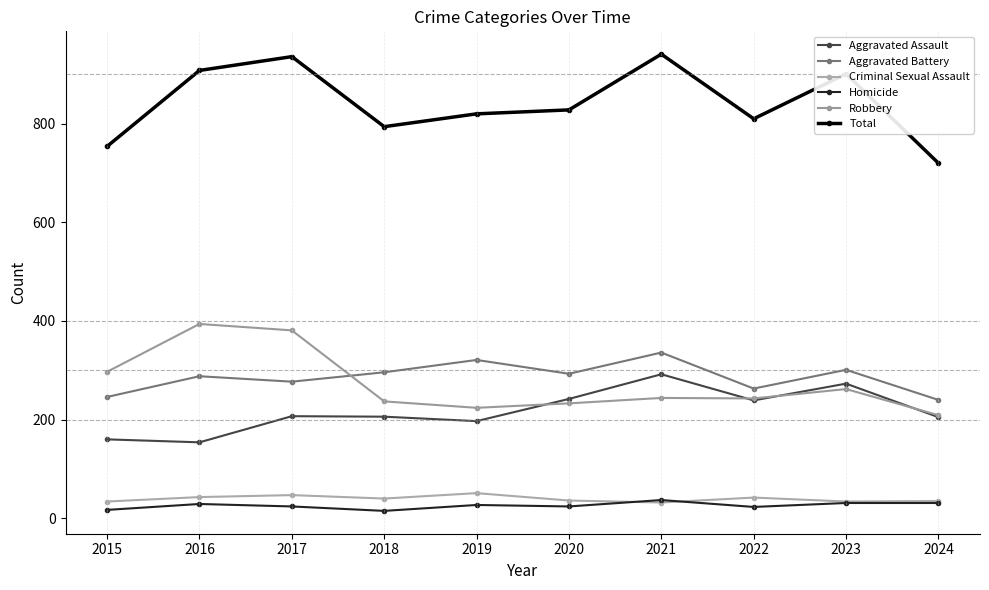

At how many categories does at least one series exceed 509?

10